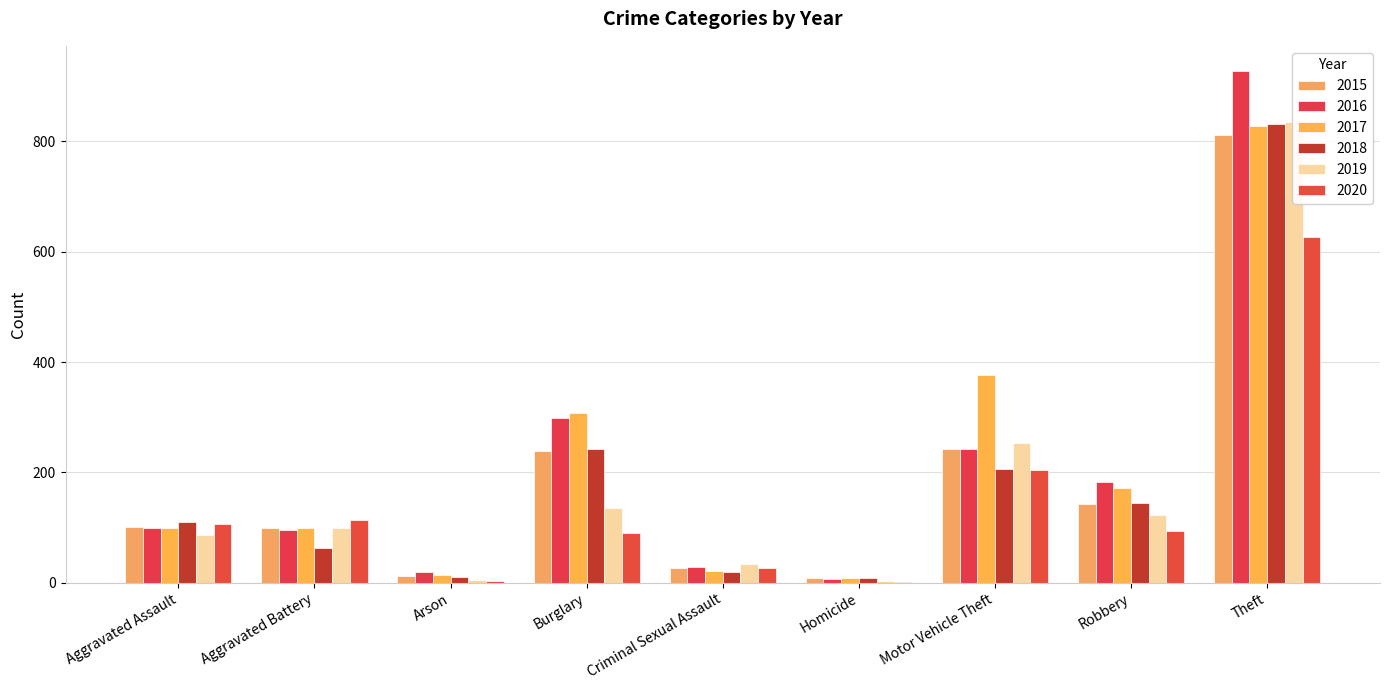

Which series has the largest total across all categories?

2017